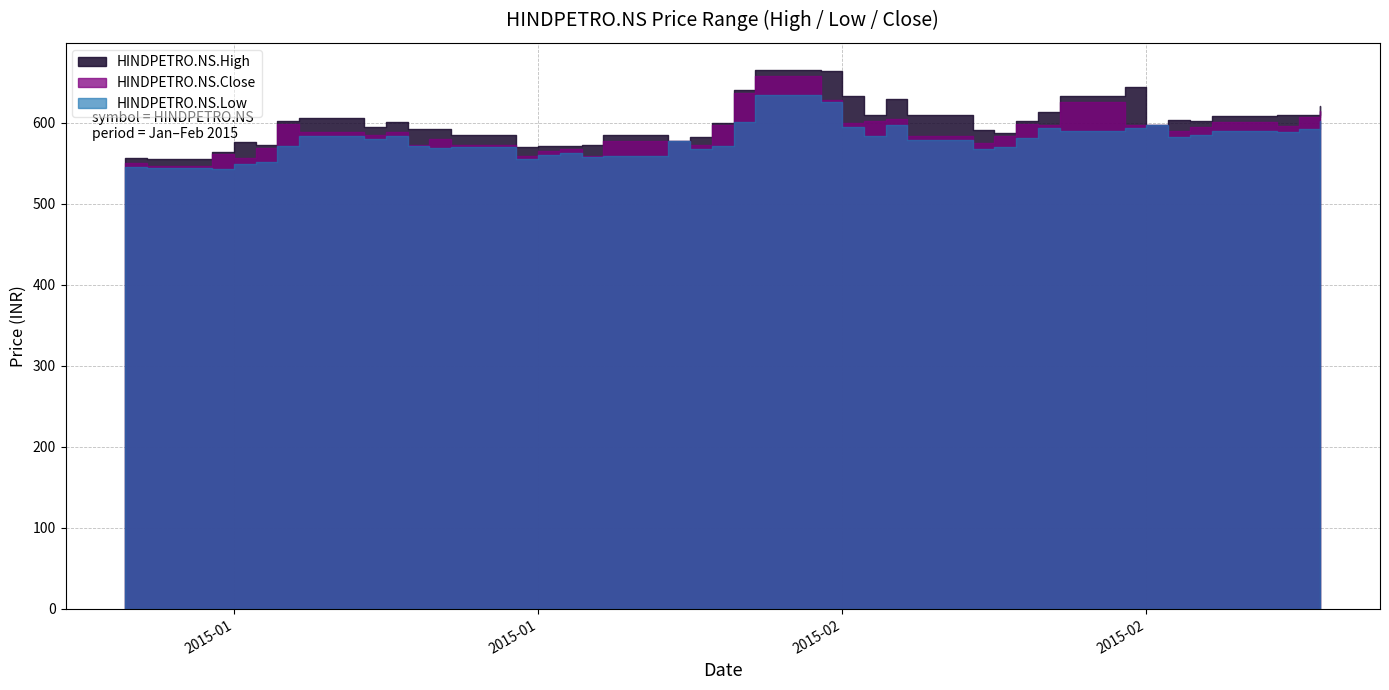

Between 2015-02-11 and 2015-02-20, which series saw the biggest shift?

HINDPETRO.NS.Low